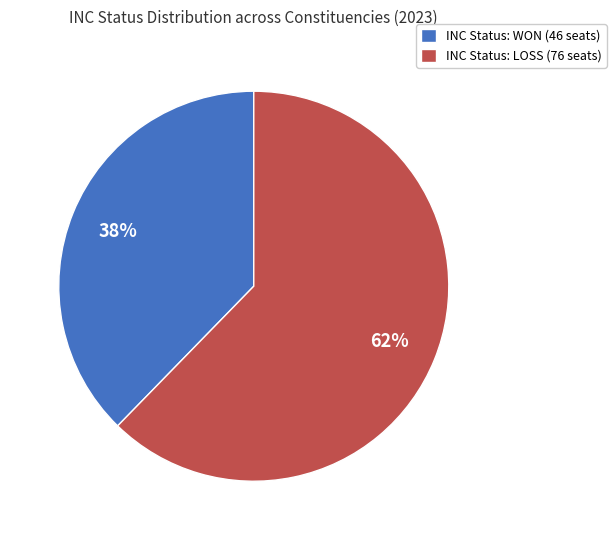

To the nearest percent, what is the combined percentage of INC Status: LOSS (76 seats) and INC Status: WON (46 seats)?

100%